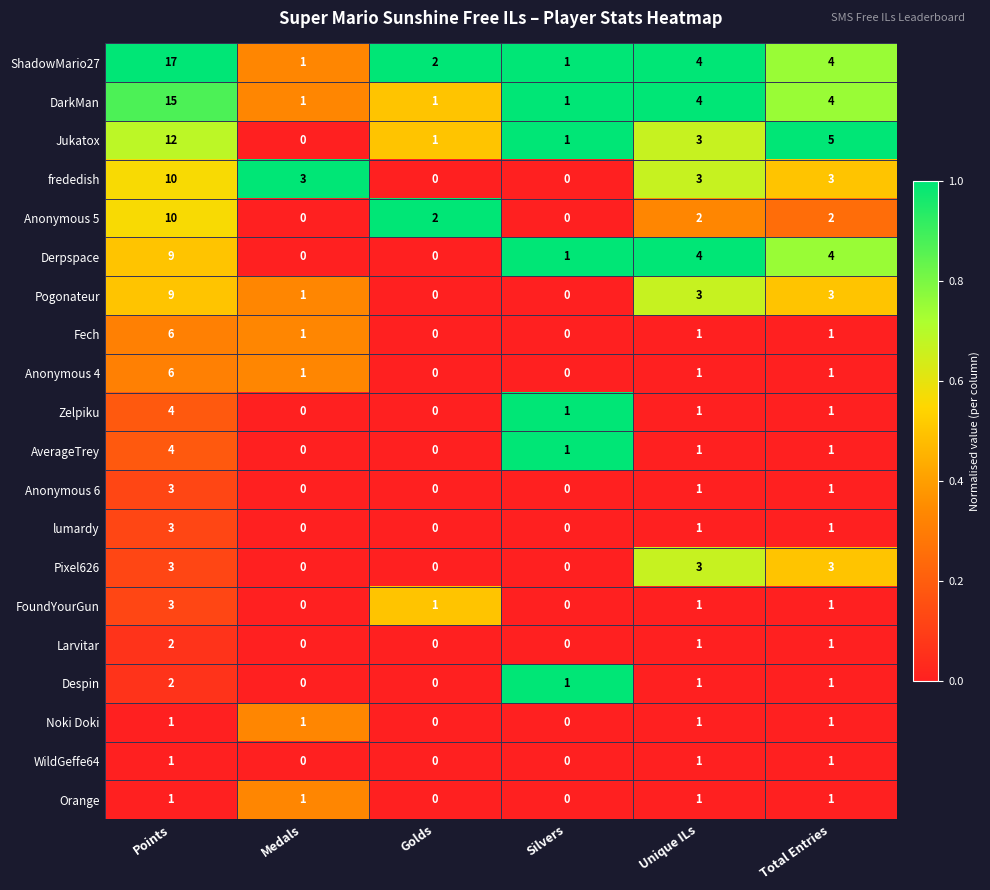

The value of Despin at Points is 1. True or false?

False